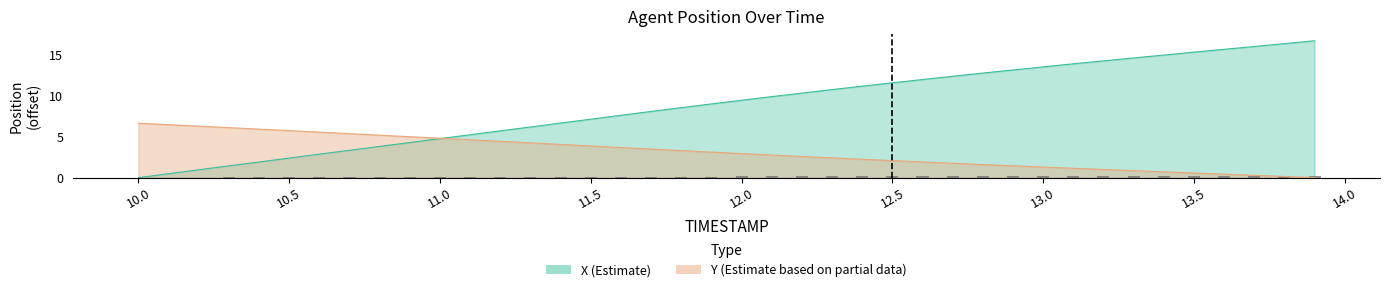

At 11.3, list the series in order from smallest to largest.

Y, X